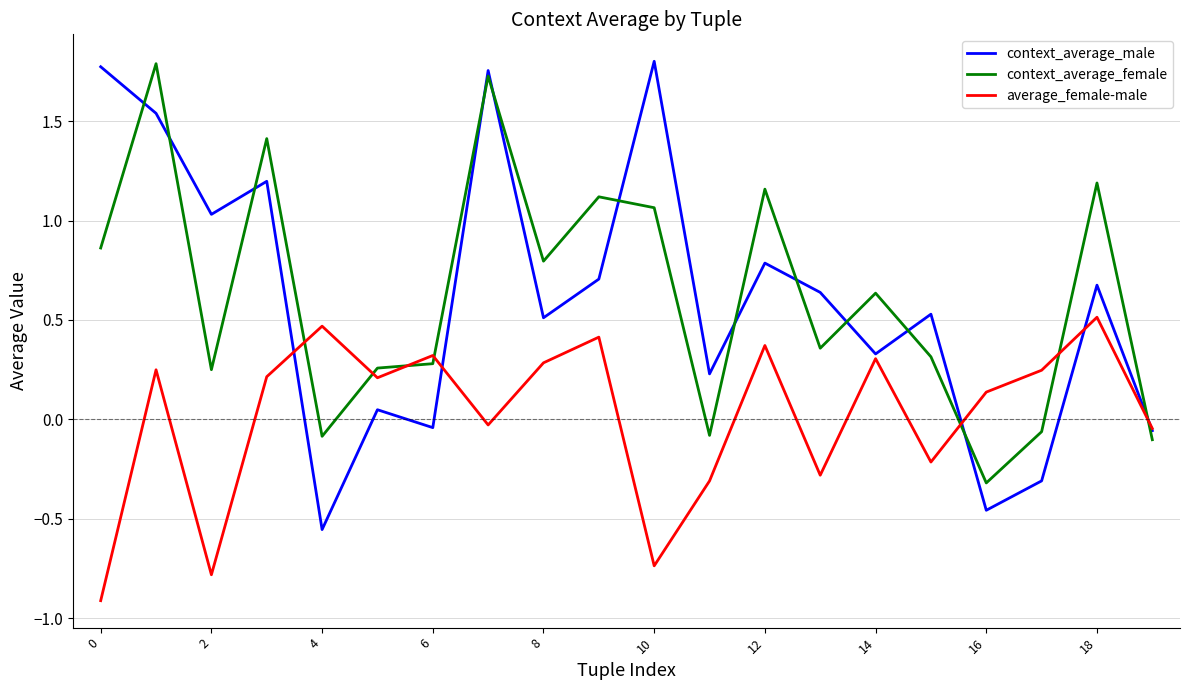

How many interior local valleys does the context_average_male series have?

7